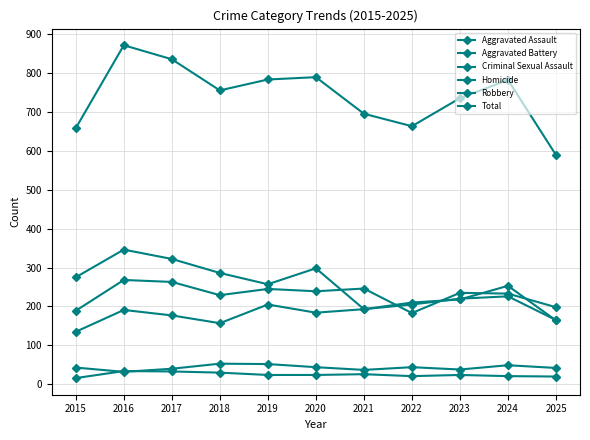

How many lines are shown in the chart?

6